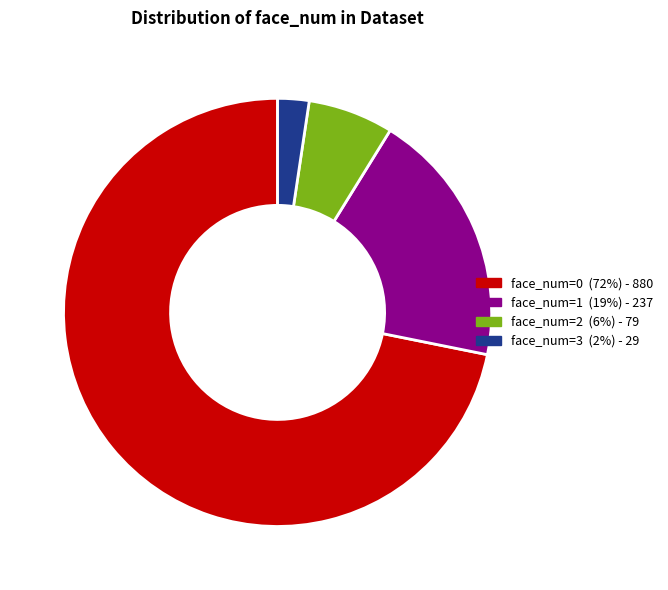

Is it true that face_num=1 is 19% of the pie?

True